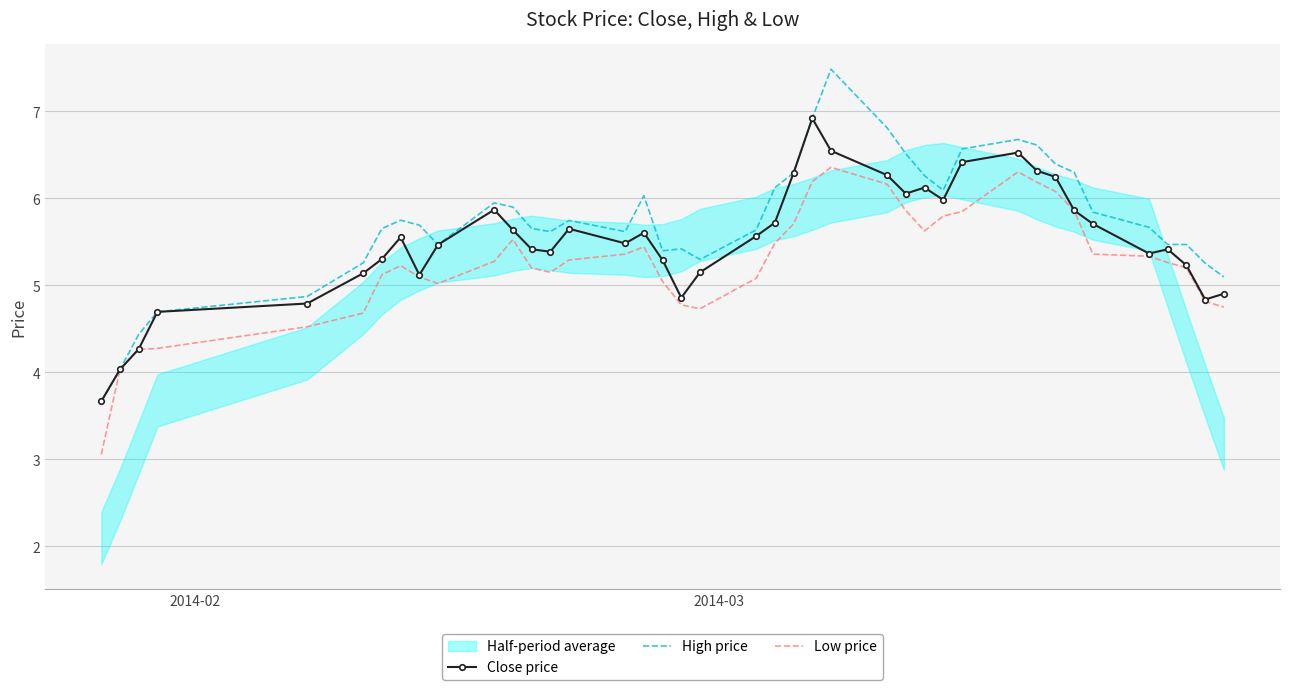

What is the highest value of the High price series?

7.5